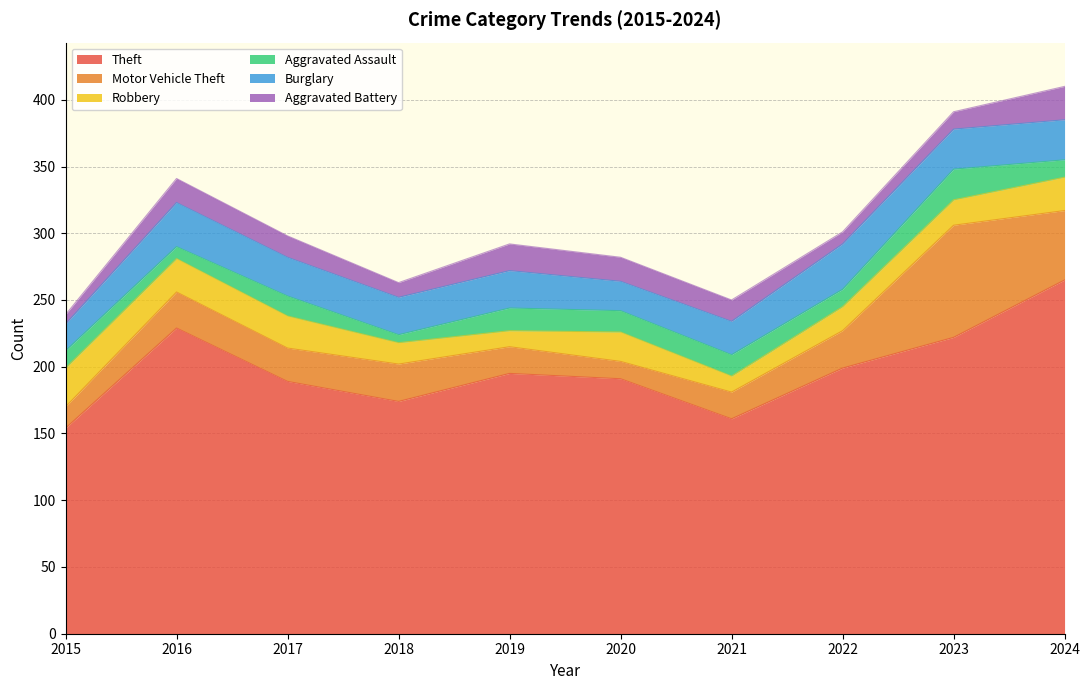

Rank the series at 2023 from highest to lowest value.

Theft, Motor Vehicle Theft, Burglary, Aggravated Assault, Robbery, Aggravated Battery